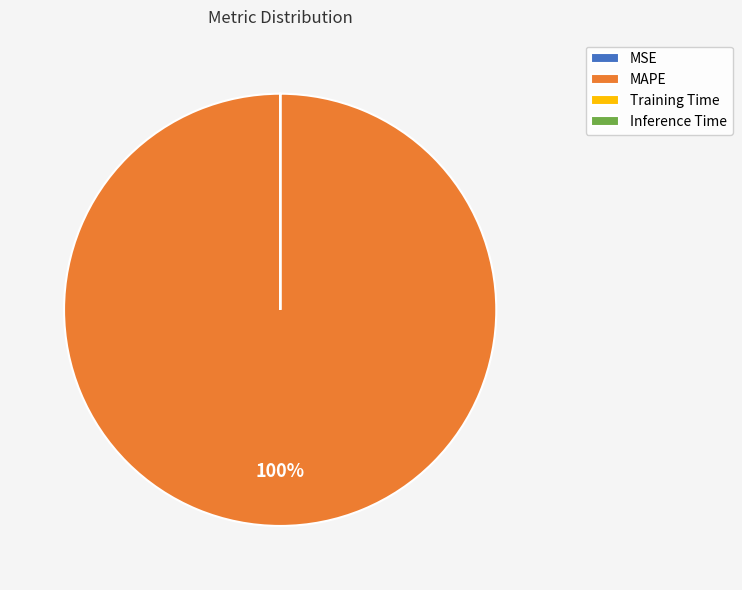

The MAPE slice represents 100% of the pie. True or false?

True